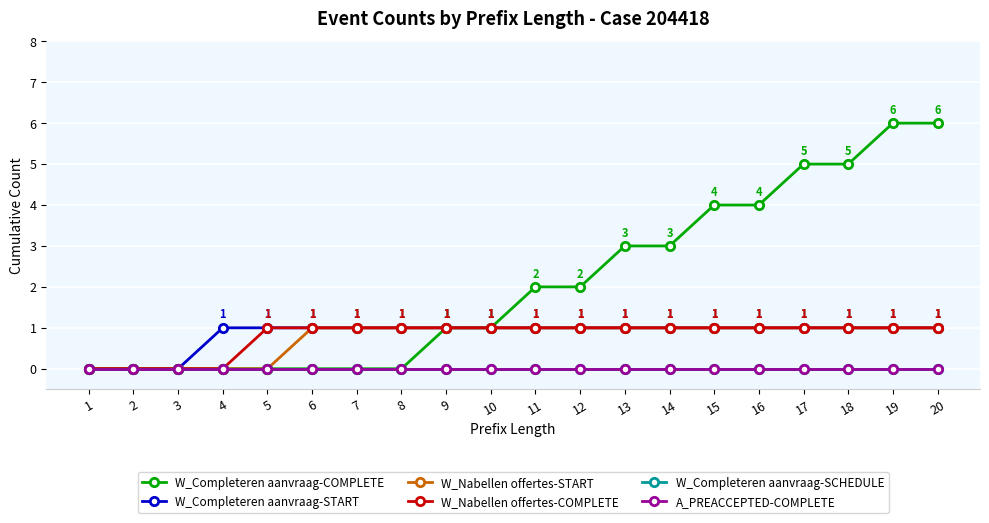

Is this an area chart (filled region under the line)?

No